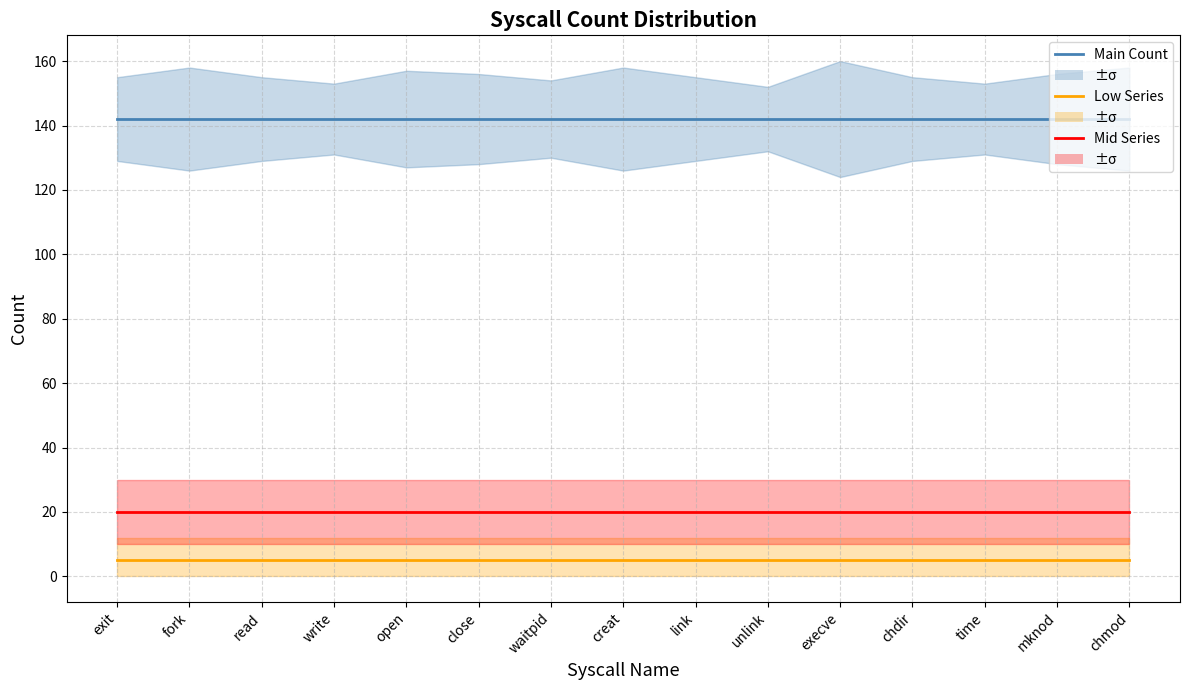

Which has a higher value, chdir or open?

chdir